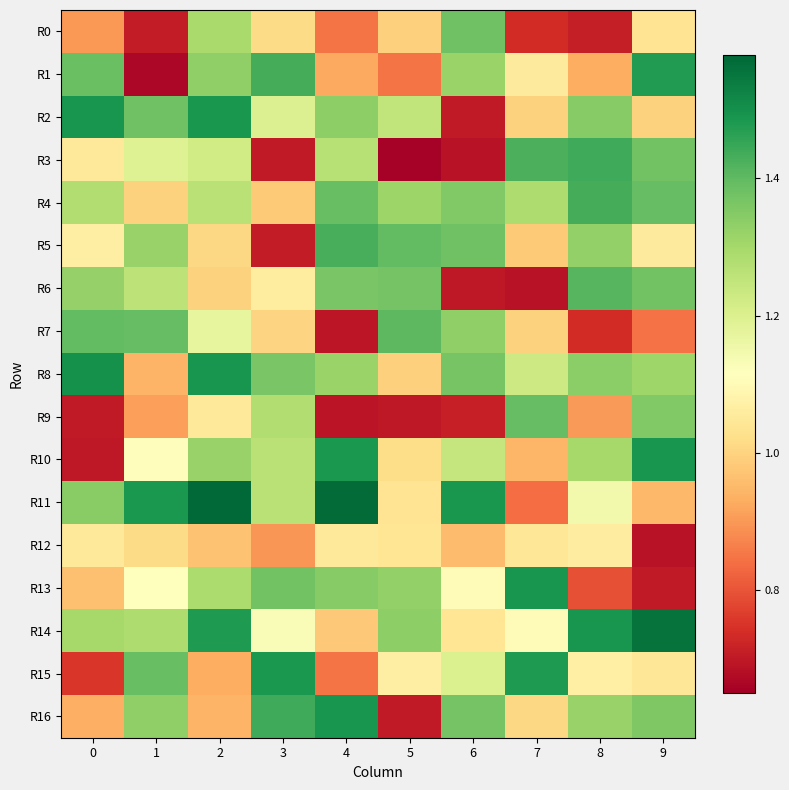

Reading left to right, what are all the values shown in this chart?

R0: 0=0.9	1=0.7	2=1.3	3=1.0	4=0.8	5=1.0	6=1.4	7=0.7	8=0.7	9=1.0
R1: 0=1.4	1=0.7	2=1.3	3=1.4	4=0.9	5=0.8	6=1.3	7=1.1	8=0.9	9=1.5
R2: 0=1.5	1=1.4	2=1.5	3=1.2	4=1.3	5=1.3	6=0.7	7=1.0	8=1.3	9=1.0
R3: 0=1.0	1=1.2	2=1.2	3=0.7	4=1.3	5=0.7	6=0.7	7=1.4	8=1.4	9=1.4
R4: 0=1.3	1=1.0	2=1.3	3=1.0	4=1.4	5=1.3	6=1.4	7=1.3	8=1.4	9=1.4
R5: 0=1.1	1=1.3	2=1.0	3=0.7	4=1.4	5=1.4	6=1.4	7=1.0	8=1.3	9=1.1
R6: 0=1.3	1=1.3	2=1.0	3=1.1	4=1.4	5=1.4	6=0.7	7=0.7	8=1.4	9=1.4
R7: 0=1.4	1=1.4	2=1.2	3=1.0	4=0.7	5=1.4	6=1.3	7=1.0	8=0.7	9=0.8
R8: 0=1.5	1=0.9	2=1.5	3=1.4	4=1.3	5=1.0	6=1.4	7=1.2	8=1.3	9=1.3
R9: 0=0.7	1=0.9	2=1.1	3=1.3	4=0.7	5=0.7	6=0.7	7=1.4	8=0.9	9=1.4
R10: 0=0.7	1=1.1	2=1.3	3=1.3	4=1.5	5=1.0	6=1.2	7=0.9	8=1.3	9=1.5
R11: 0=1.3	1=1.5	2=1.6	3=1.3	4=1.6	5=1.0	6=1.5	7=0.8	8=1.1	9=1.0
R12: 0=1.1	1=1.0	2=1.0	3=0.9	4=1.1	5=1.0	6=1.0	7=1.0	8=1.1	9=0.7
R13: 0=1.0	1=1.1	2=1.3	3=1.4	4=1.3	5=1.3	6=1.1	7=1.5	8=0.8	9=0.7
R14: 0=1.3	1=1.3	2=1.5	3=1.1	4=1.0	5=1.3	6=1.0	7=1.1	8=1.5	9=1.6
R15: 0=0.8	1=1.4	2=0.9	3=1.5	4=0.8	5=1.1	6=1.2	7=1.5	8=1.1	9=1.0
R16: 0=0.9	1=1.3	2=0.9	3=1.4	4=1.5	5=0.7	6=1.4	7=1.0	8=1.3	9=1.4